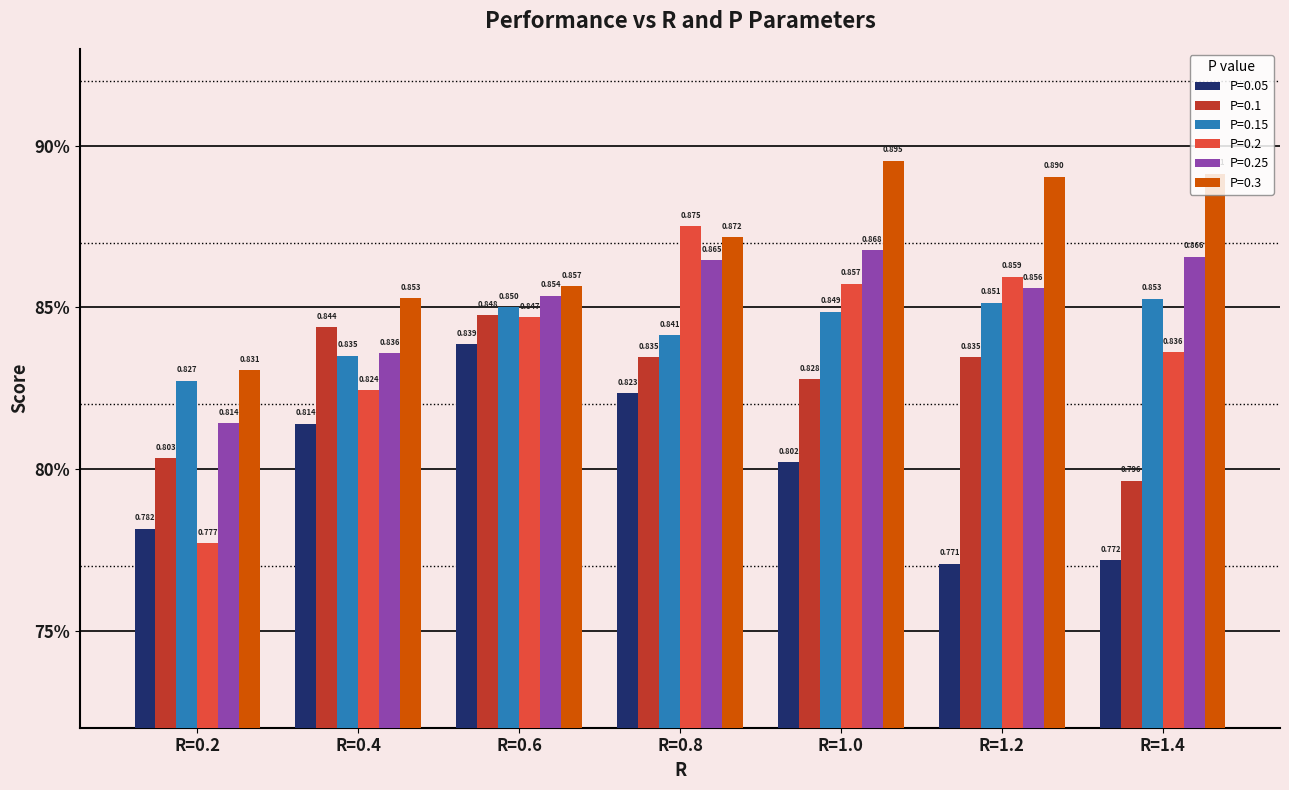

What are all the series names shown in the legend?

P=0.05, P=0.1, P=0.15, P=0.2, P=0.25, P=0.3